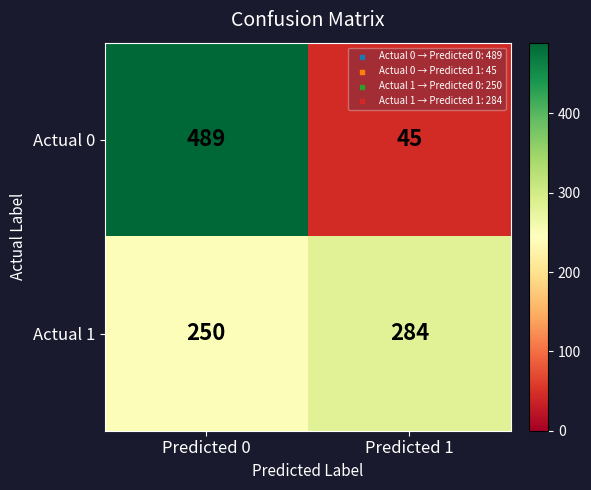

How many series are shown in this chart?

2